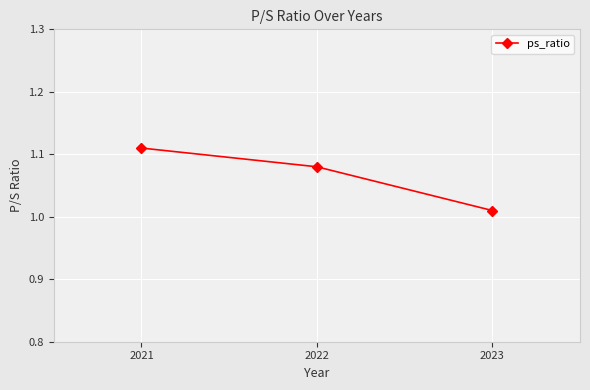

True or false: the data shows 1.7 at 2023.

False